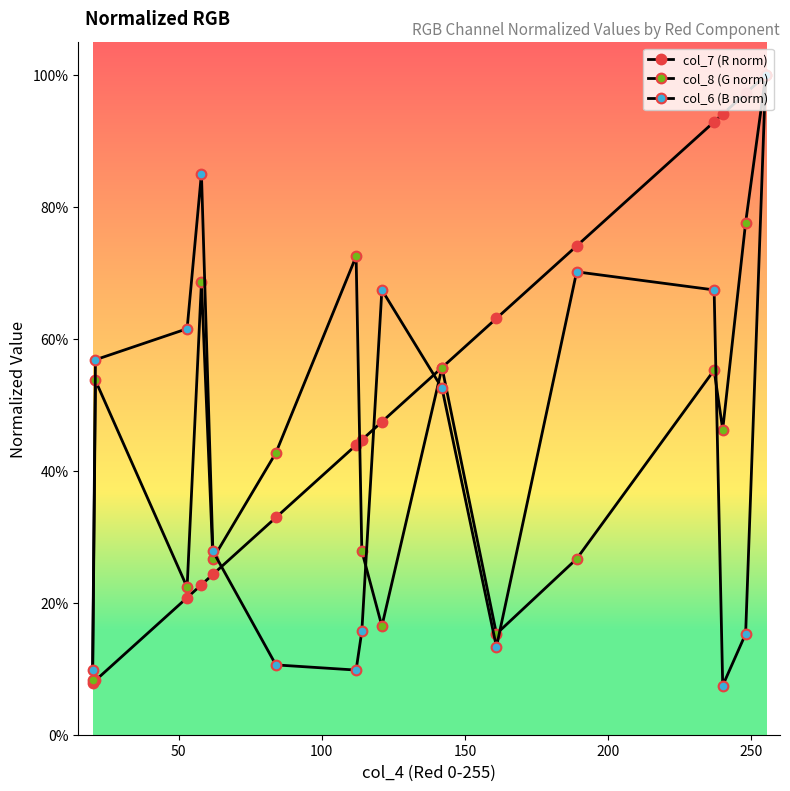

Is this an area chart (filled region under the line)?

No